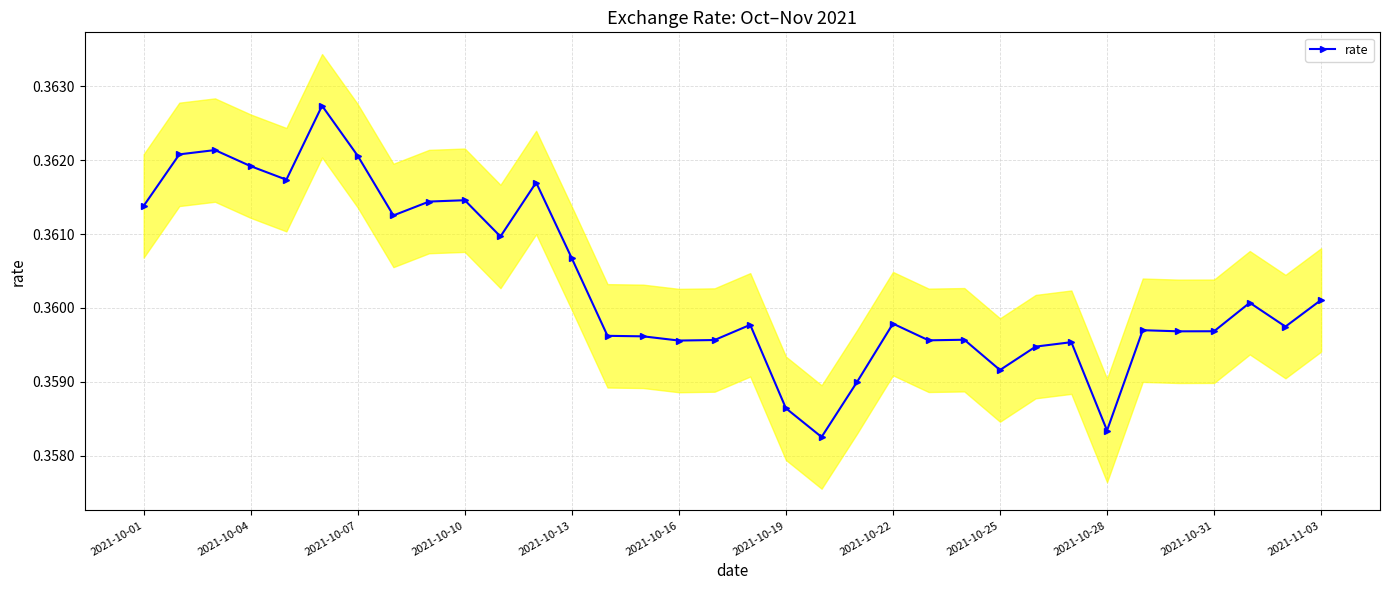

Count the rate values in the range 0 to 1.

34